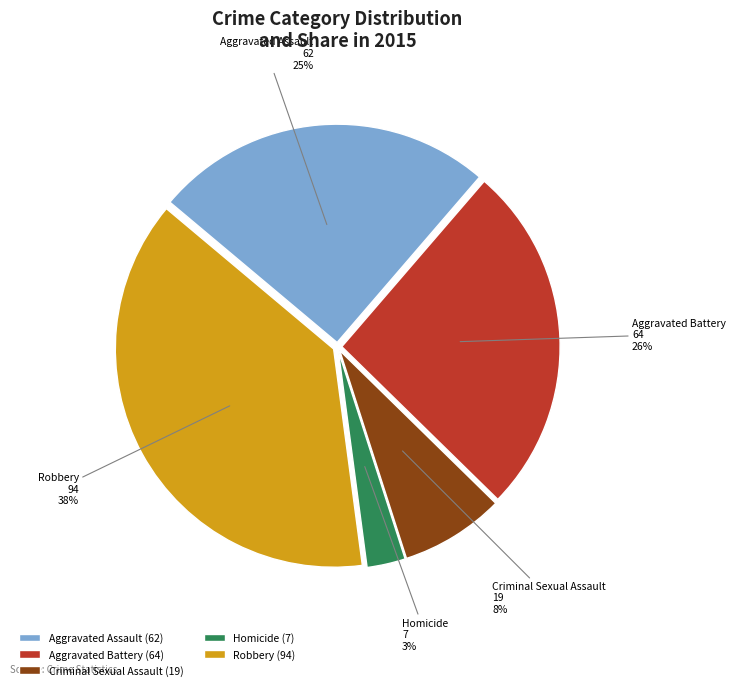

To the nearest percent, what is the difference between the largest and smallest slice percentages?

35%